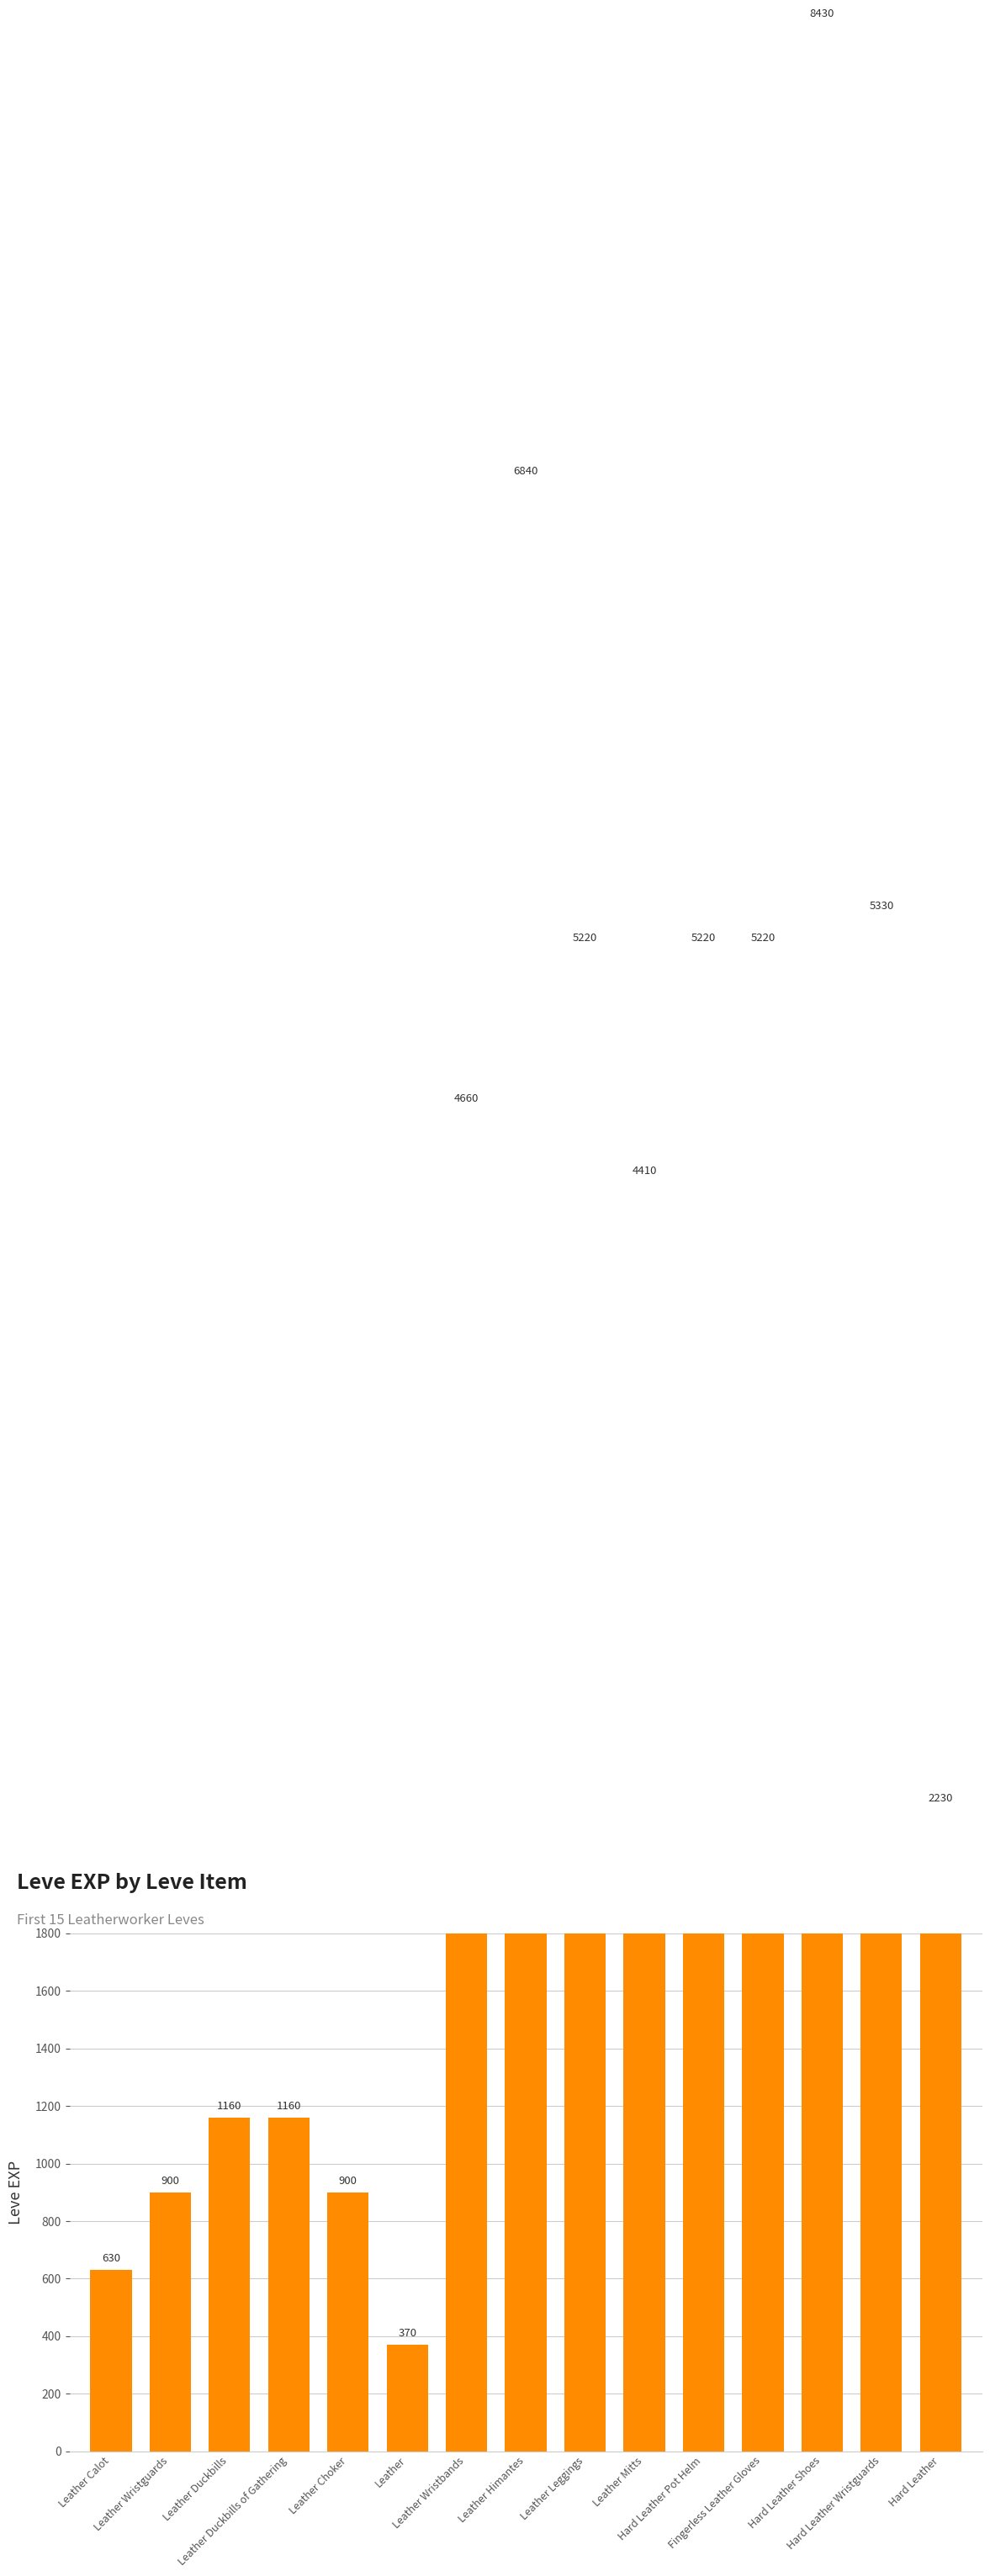

What is the difference between the maximum and minimum values?

8060